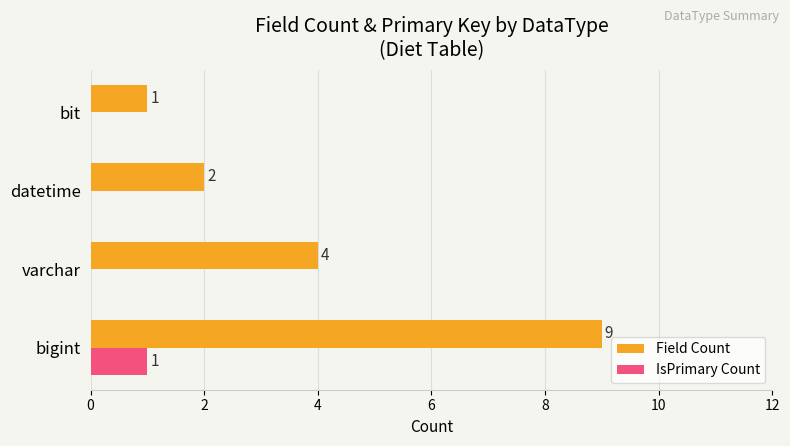

Is it true that Field Count equals 2 at datetime?

True